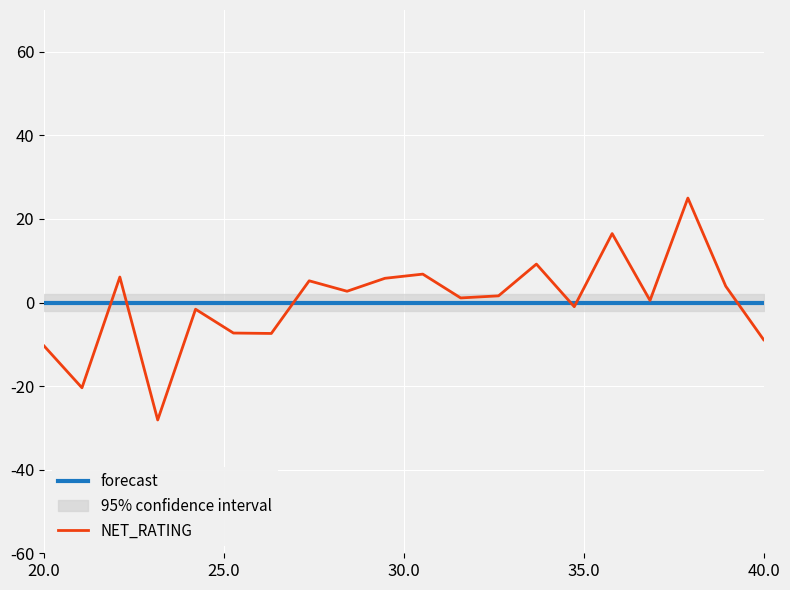

At which label is forecast closest to 0?

20.0